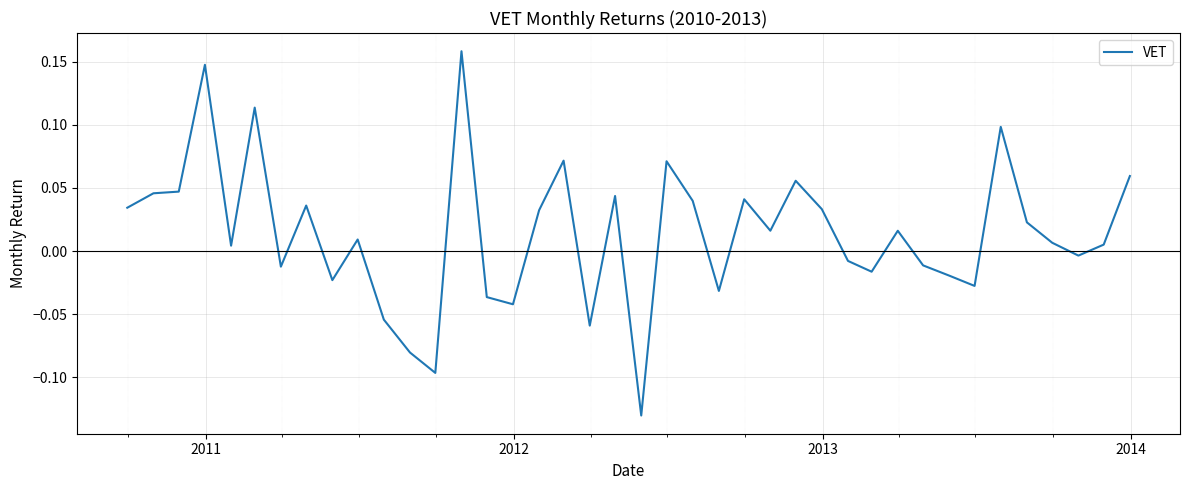

How many lines are shown in the chart?

1